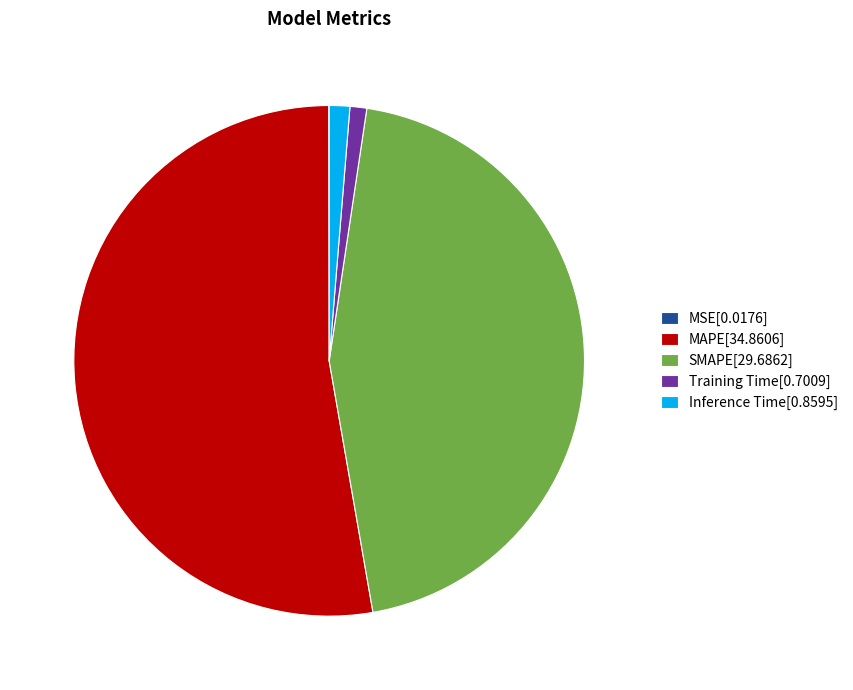

Is it true that SMAPE is 31% of the pie?

False